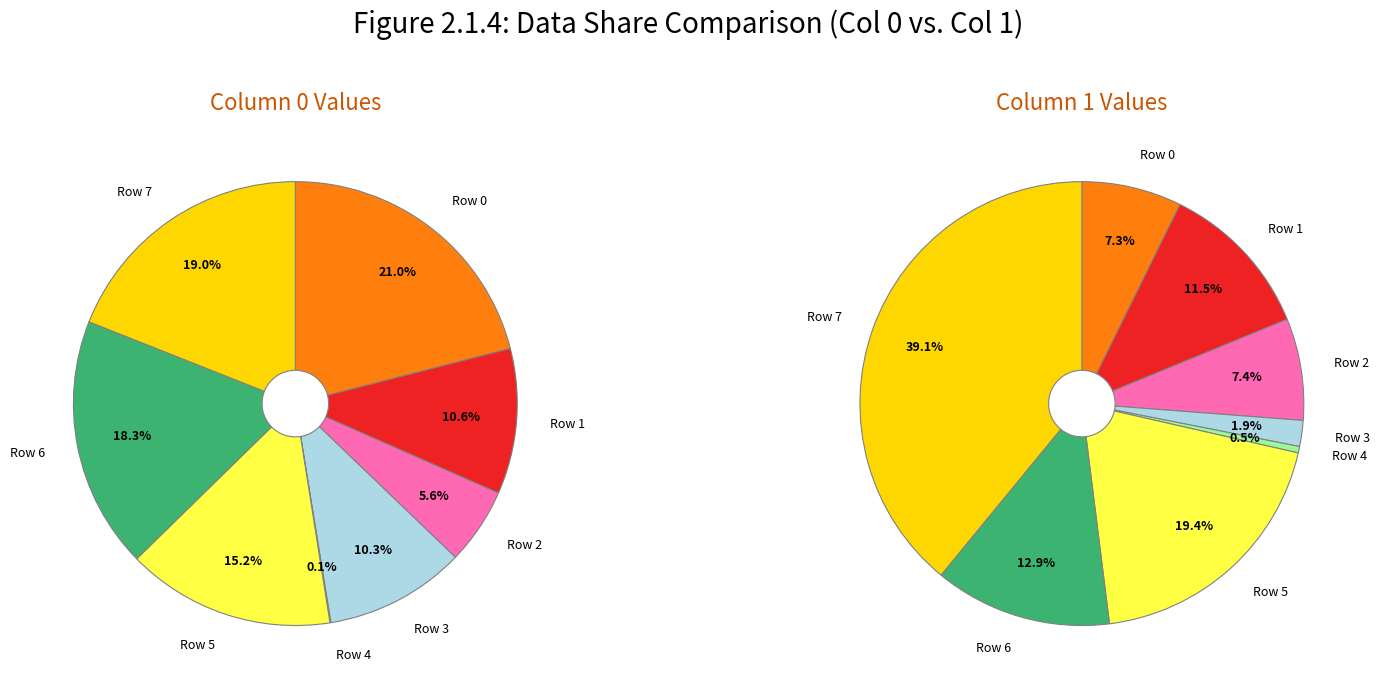

How many slices are in this pie chart?

8